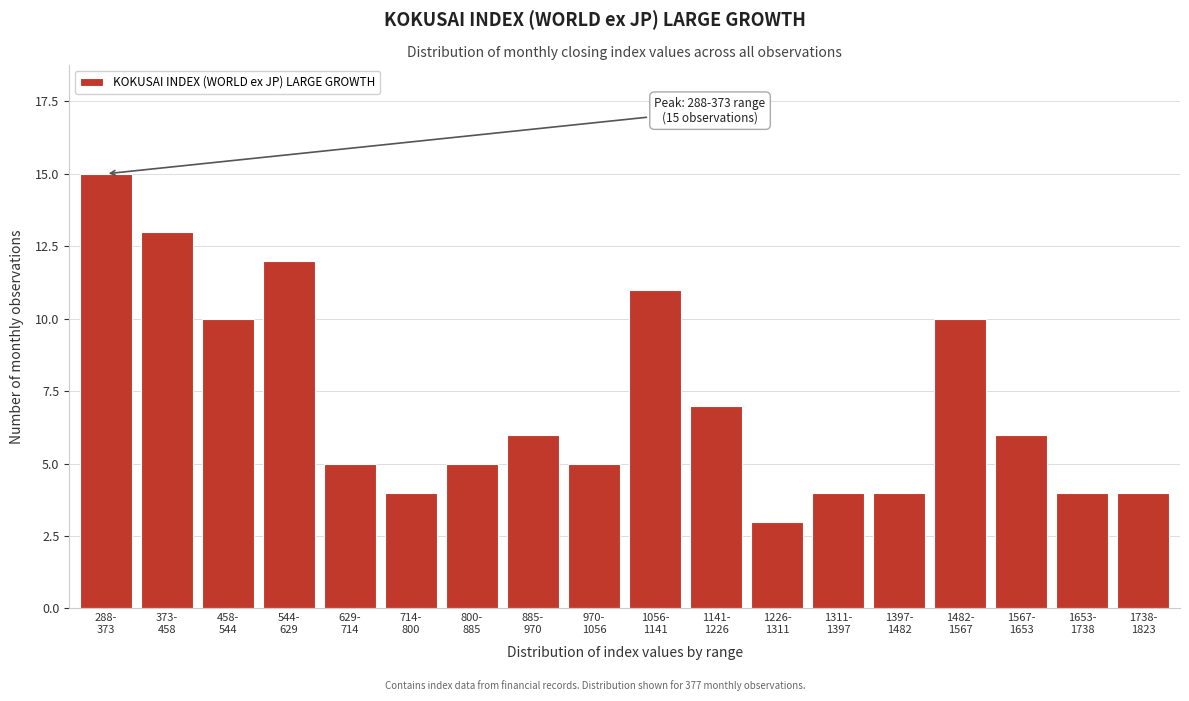

Reading right to left, extract all data points from this chart.

4	4	6	10	4	4	3	7	11	5	6	5	4	5	12	10	13	15